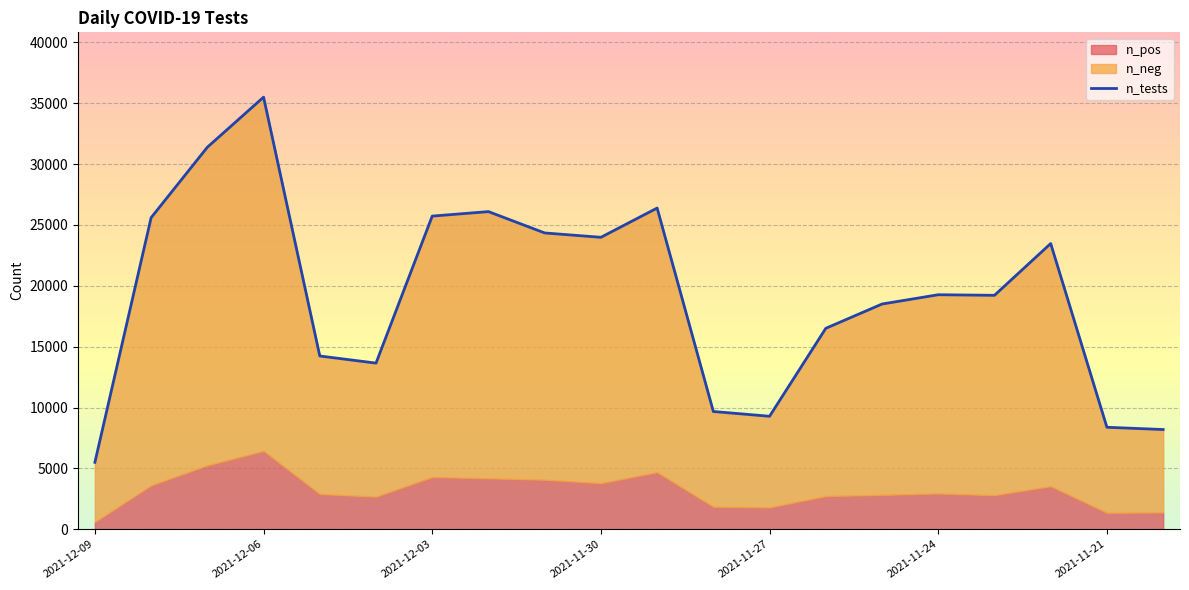

What is the label of the 2nd point from the left?

2021-12-08